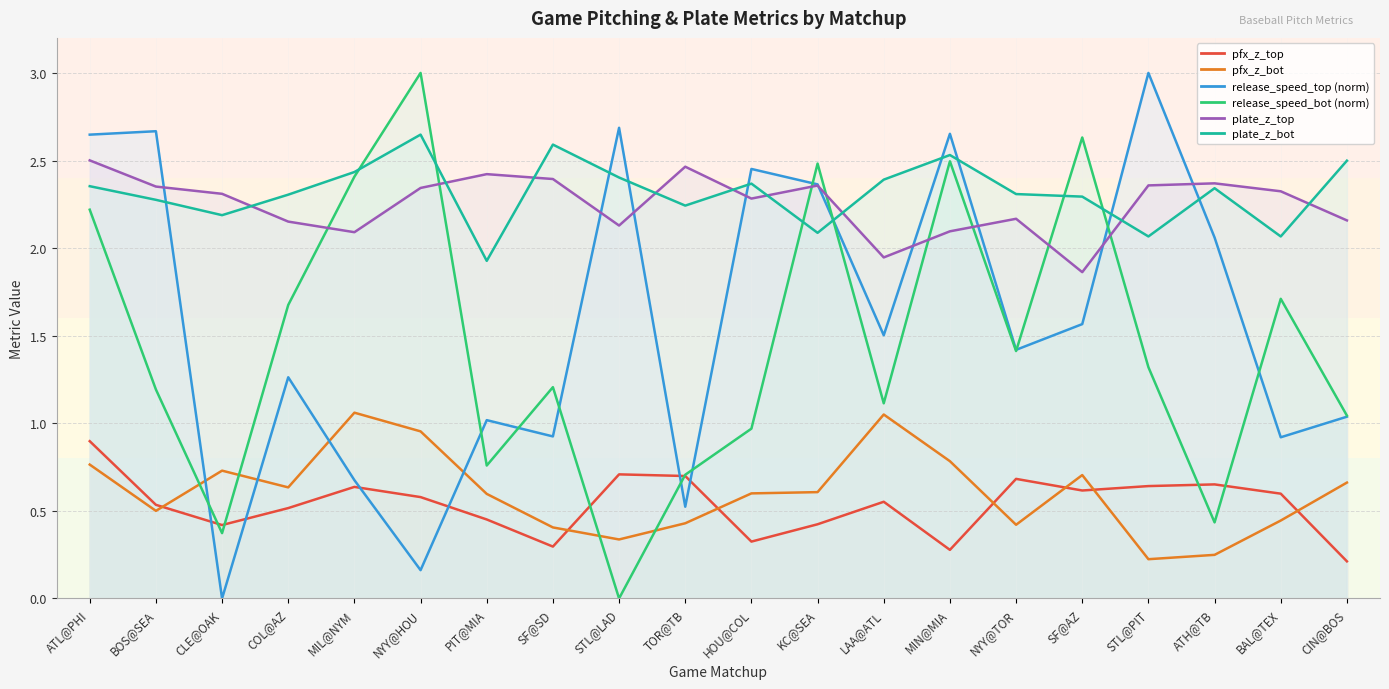

What is the lowest value of the pfx_z_bot series?

0.2